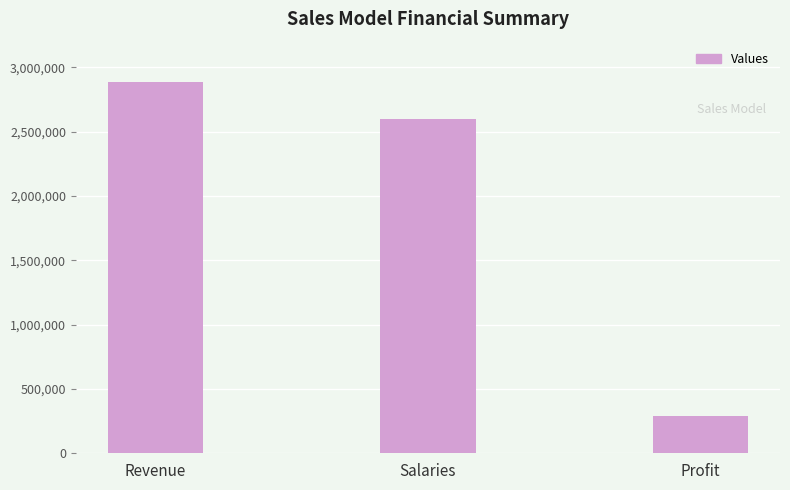

Reading left to right, transcribe all the data shown in this chart.

Revenue=2883251.9	Salaries=2594926.7	Profit=288325.2